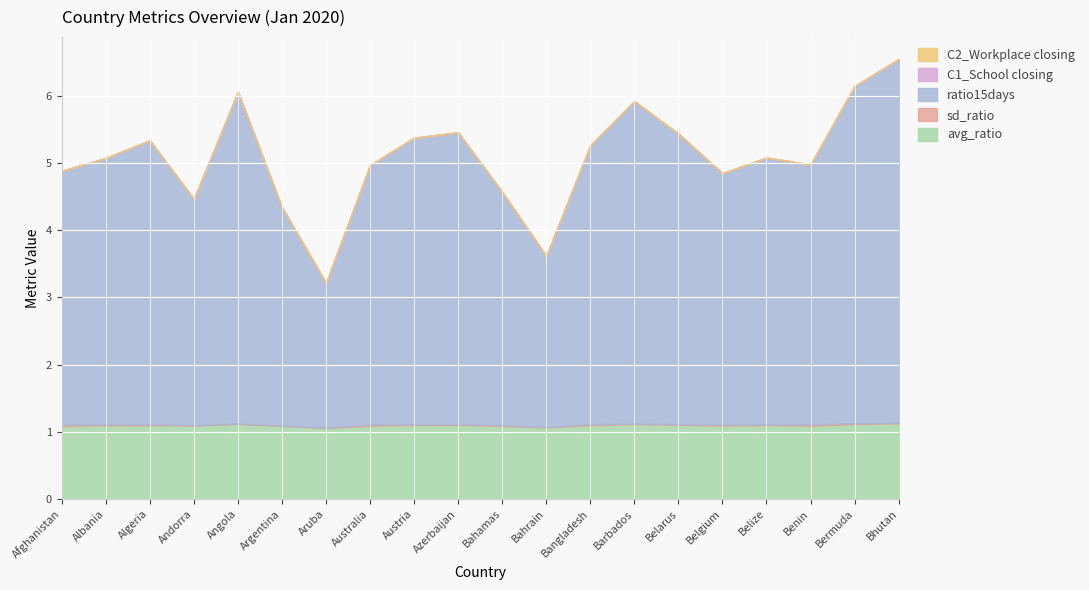

Which has a higher value, Algeria or Bhutan?

Bhutan